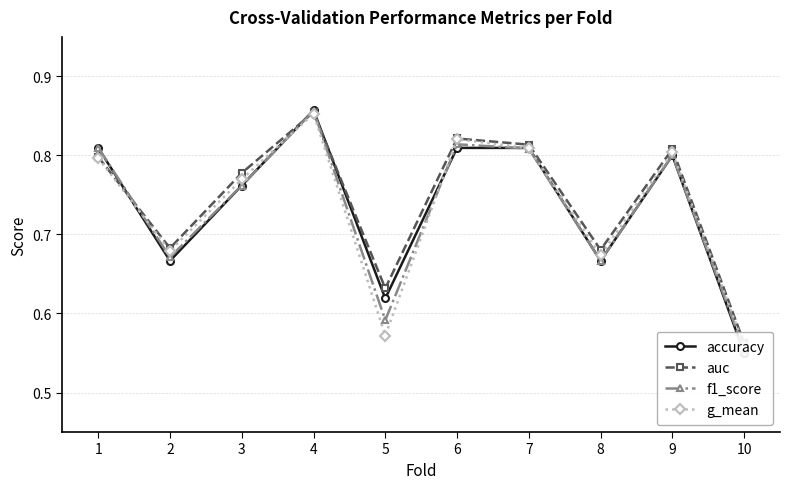

Where is the first local minimum for auc?

2